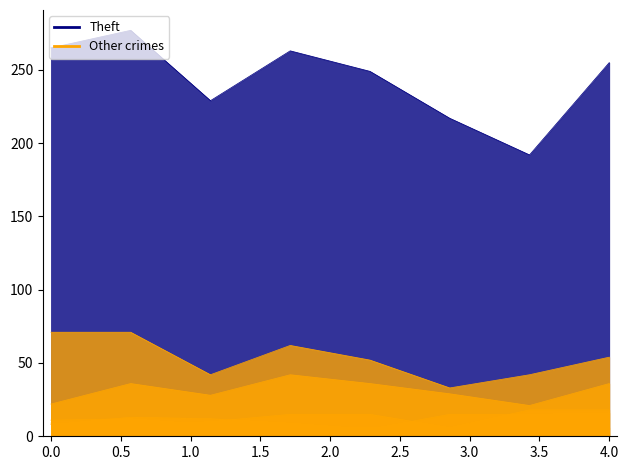

What is the maximum value shown in the chart?

277